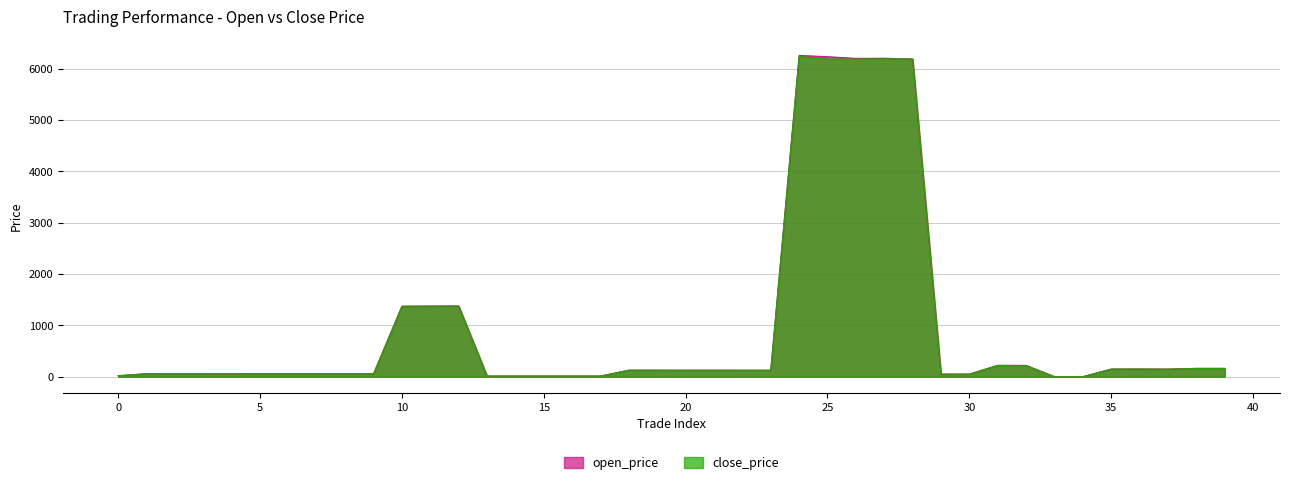

True or false: open_price has a value of 2006.7 at 10.

False